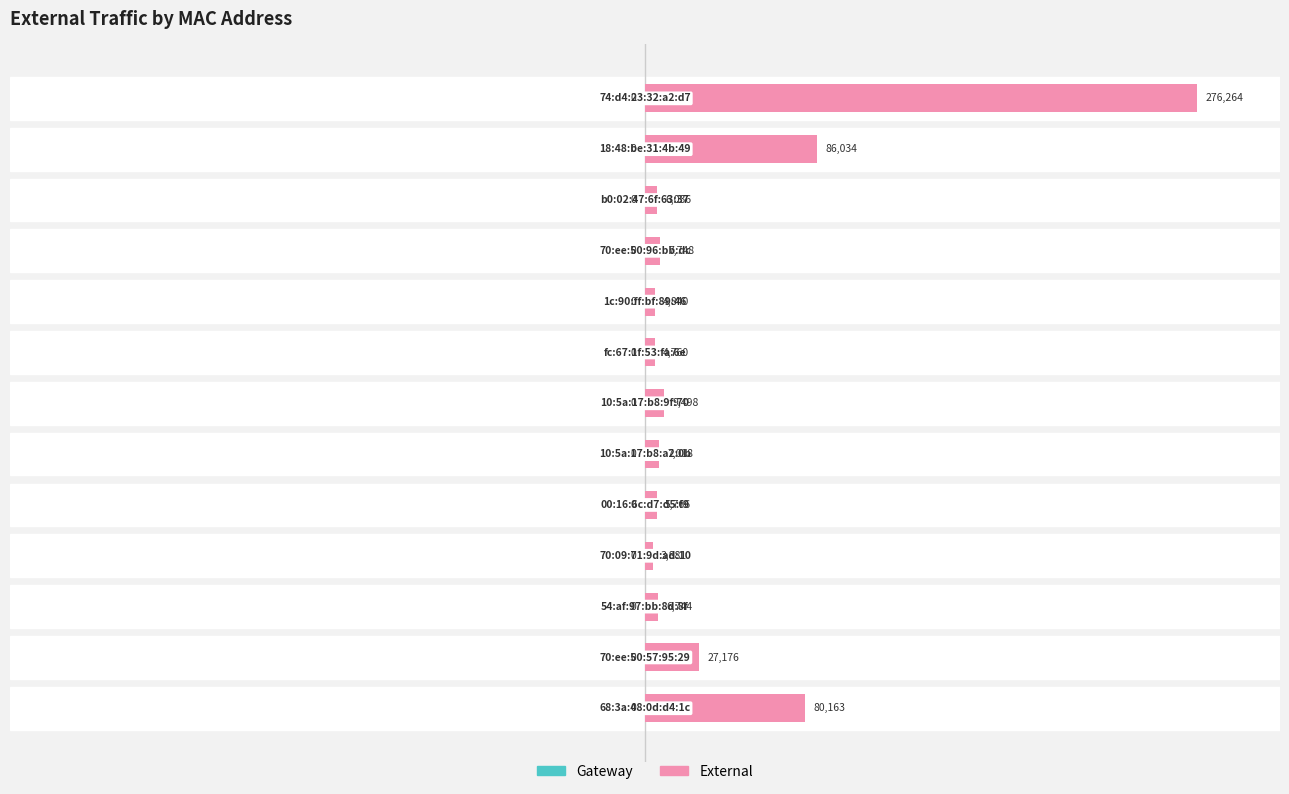

Does the chart contain any negative values?

No